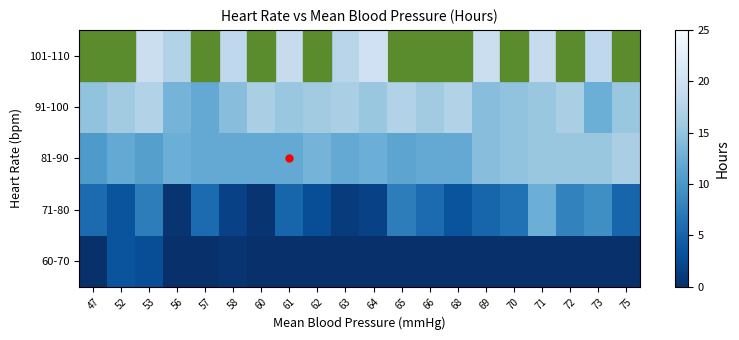

Reading left to right, extract all data points from this chart.

60-70: 47=0.0	52=3.4	53=2.9	56=0.0	57=0.0	58=0.6	60=0.0	61=0.0	62=0.0	63=0.0	64=0.0	65=0.0	66=0.0	68=0.0	69=0.0	70=0.0	71=0.0	72=0.0	73=0.0	75=0.0
71-80: 47=5.7	52=3.4	53=7.4	56=0.6	57=5.7	58=1.7	60=0.6	61=5.1	62=2.9	63=1.1	64=1.7	65=7.4	66=5.7	68=3.4	69=5.1	70=6.3	71=12.6	72=8.0	73=9.1	75=5.1
81-90: 47=10.3	52=12.0	53=10.9	56=12.6	57=12.0	58=12.0	60=12.0	61=12.0	62=13.1	63=12.0	64=12.6	65=11.4	66=12.0	68=12.0	69=14.3	70=14.9	71=15.4	72=15.4	73=15.4	75=16.6
91-100: 47=14.9	52=16.0	53=17.1	56=13.1	57=12.0	58=14.3	60=16.6	61=15.4	62=16.0	63=16.6	64=15.4	65=17.1	66=16.0	68=17.1	69=14.3	70=14.9	71=15.4	72=16.6	73=12.6	75=15.4
101-110: 47=21.7	52=24.0	53=19.4	56=17.1	57=20.6	58=18.3	60=22.3	61=18.9	62=21.1	63=17.7	64=20.0	65=22.9	66=23.4	68=21.7	69=19.4	70=20.6	71=18.9	72=22.3	73=18.3	75=21.1